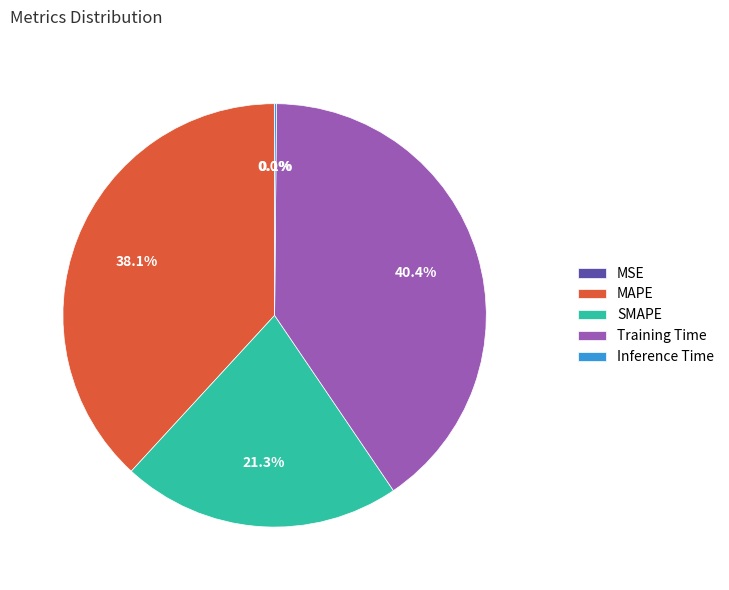

To the nearest percent, what is the difference between the Training Time and SMAPE slice percentages?

19%